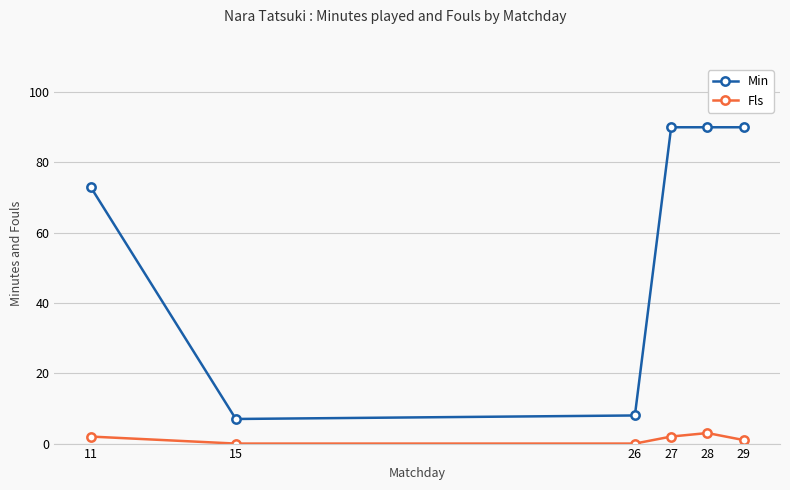

Does the chart display data point markers on the line(s)?

Yes